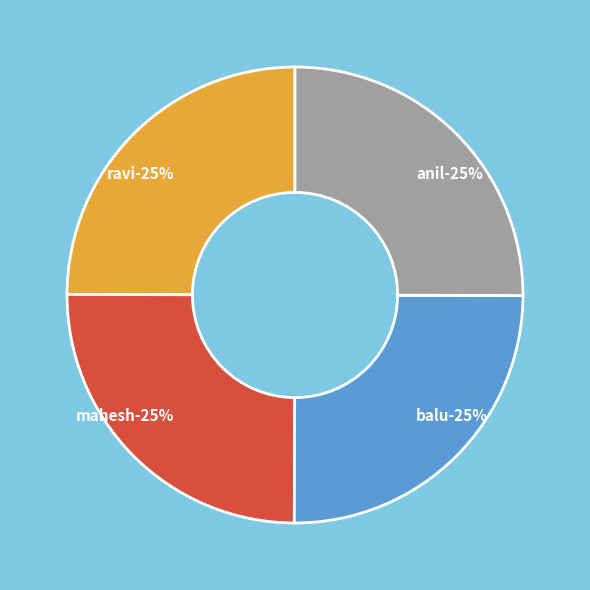

What is the ratio of the value at mahesh to the value at balu?

1.0